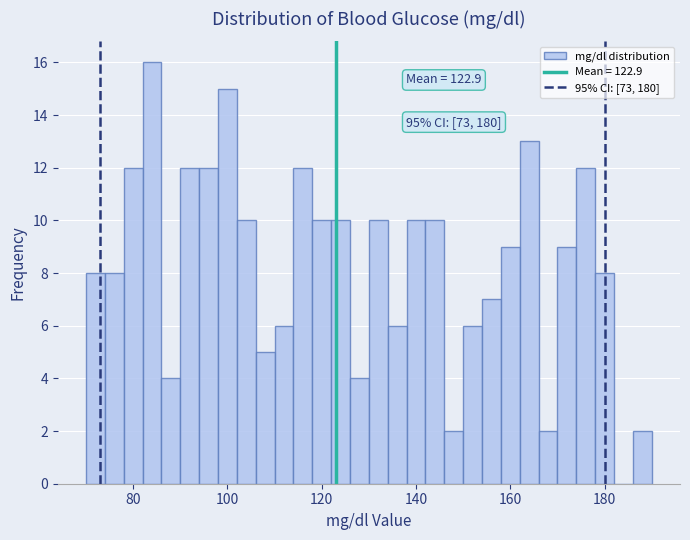

Around what value on the x-axis is the tallest bar? Give the approximate position of its centre, as read against the axis.

84